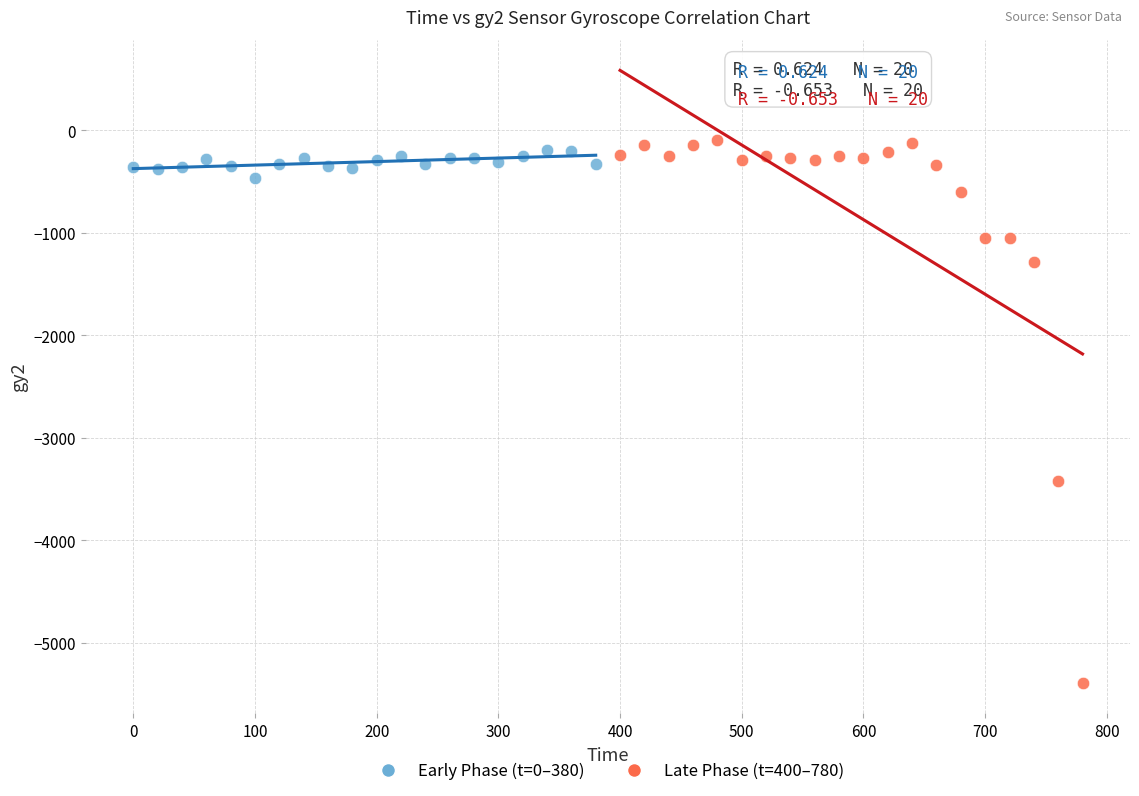

Which series has the largest Y range (max minus min)?

Late Phase (t=400–780)